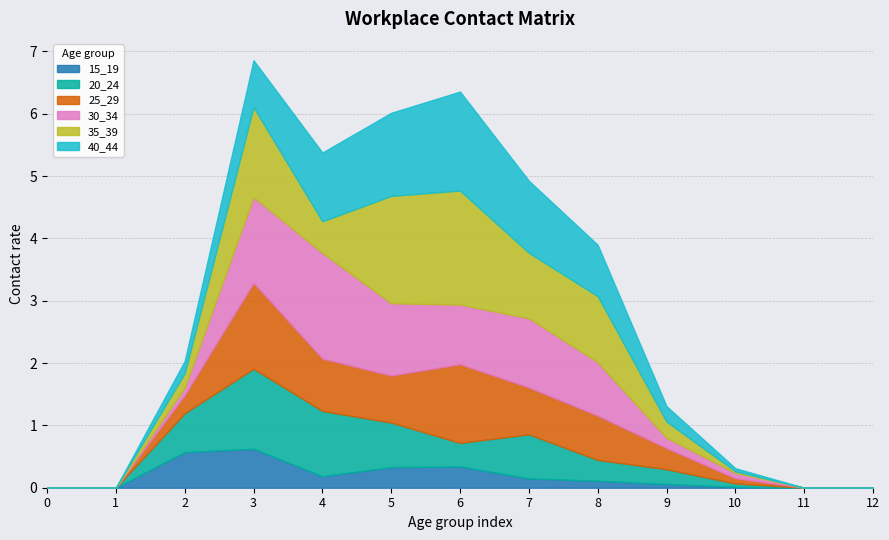

How many interior local peaks does the 25_29 series have?

2